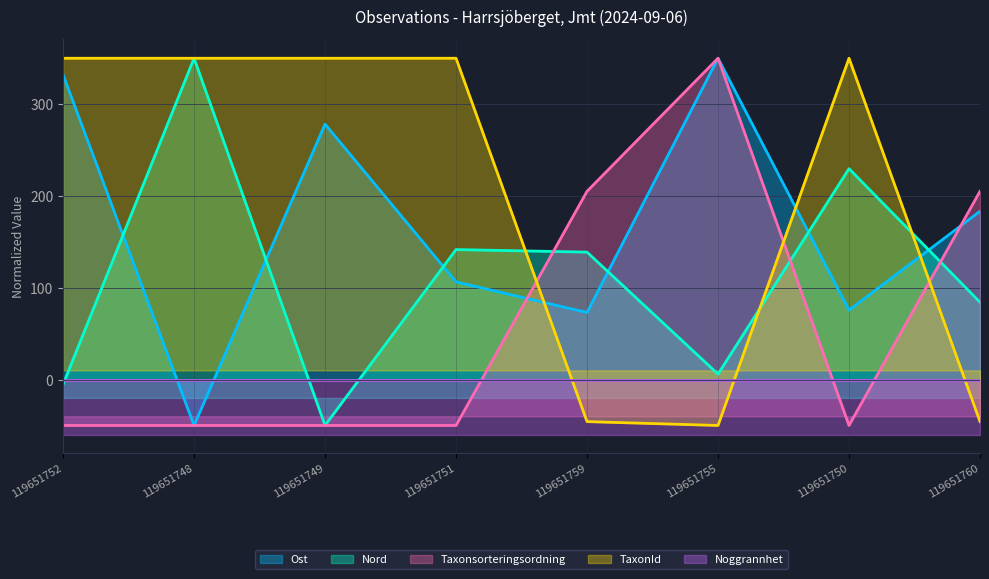

What is the total value across all series at 119651749?

528.2